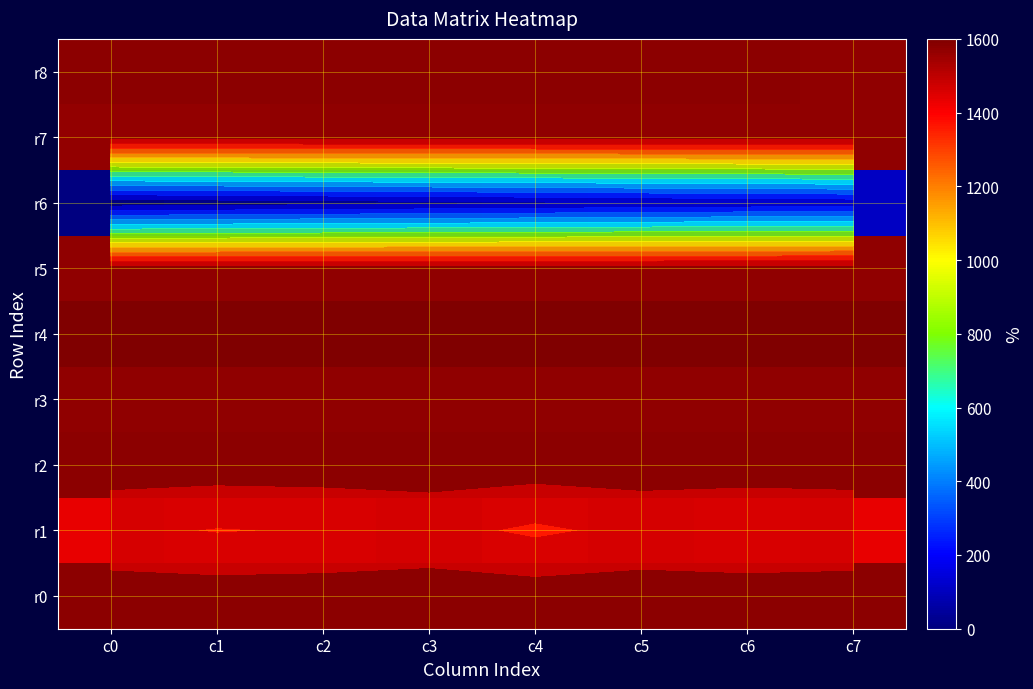

At how many categories does at least one series exceed 0?

8